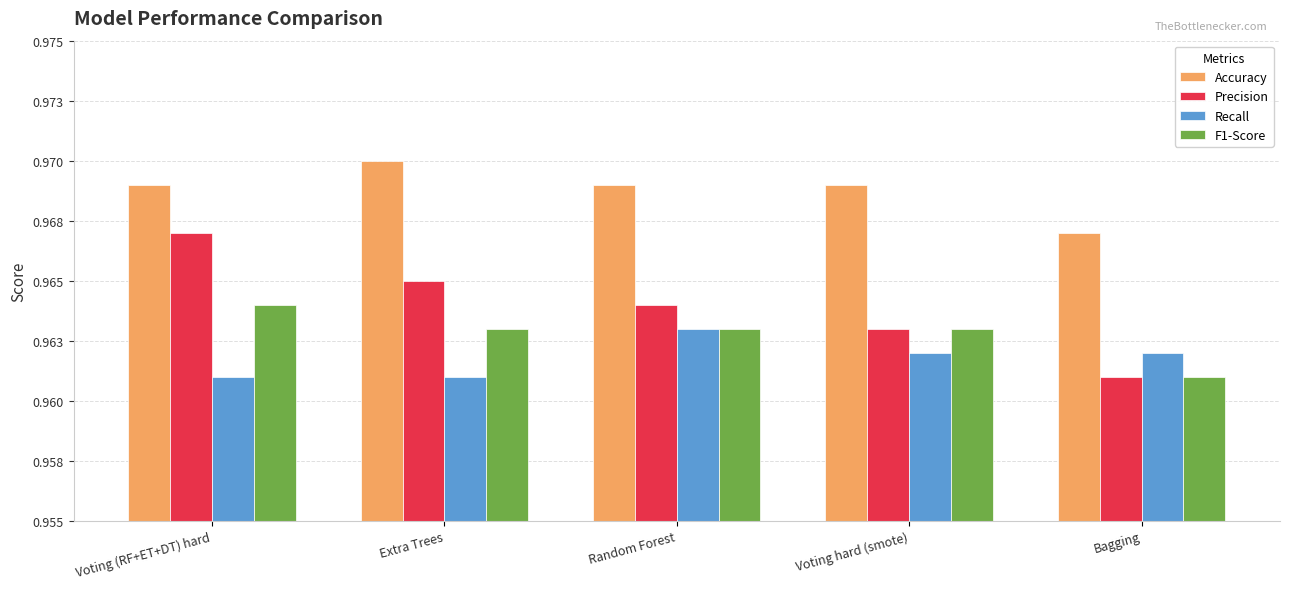

What is the total value across all series at Bagging?

3.9